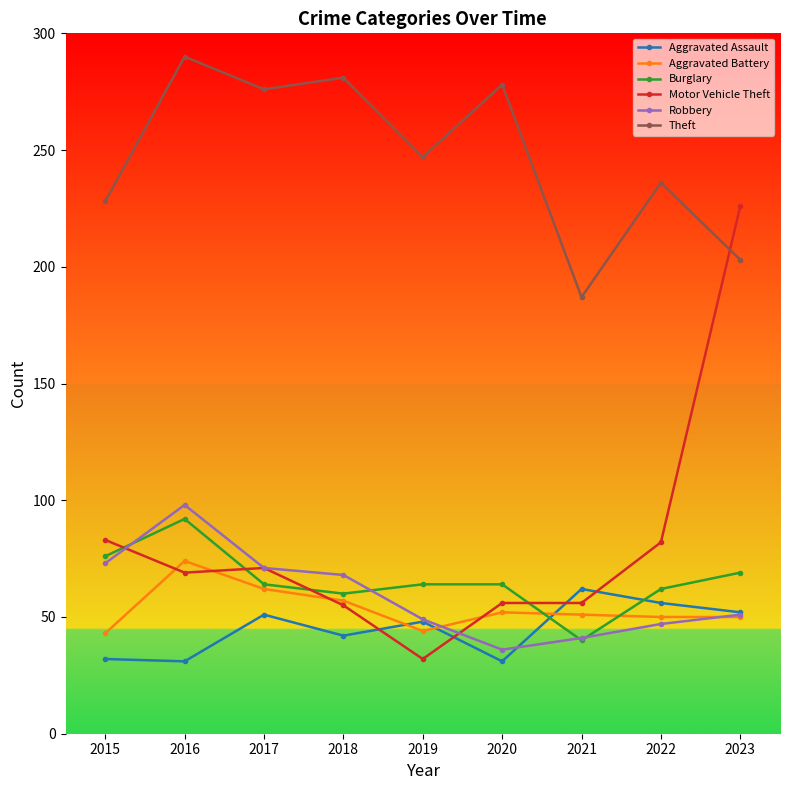

Which series has the largest total across all categories?

Theft